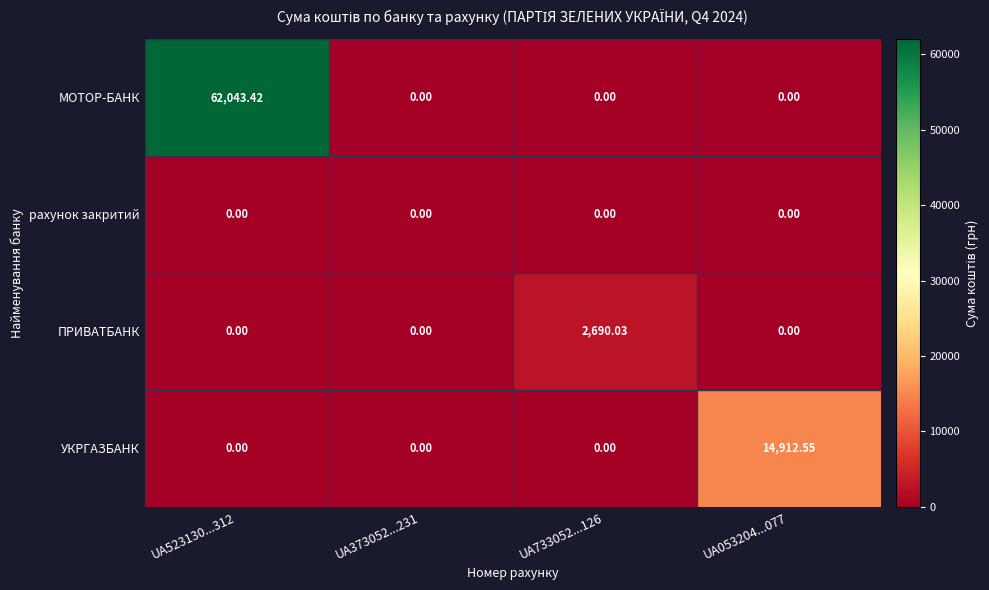

Which series changed the most between UA373052...231 and UA053204...077?

УКРГАЗБАНК